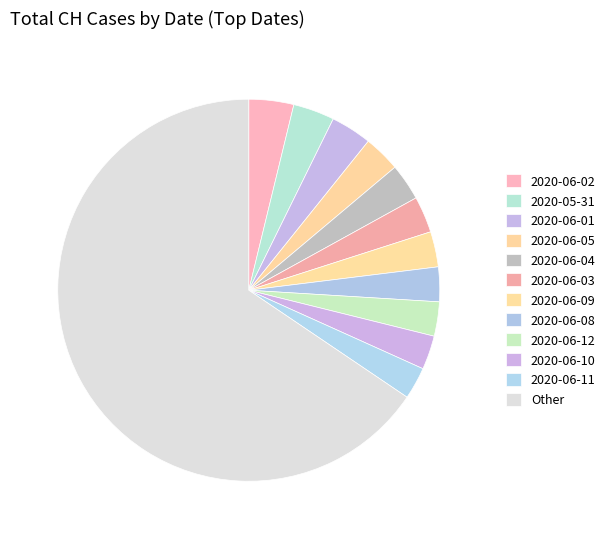

How many segments does this pie chart have?

12